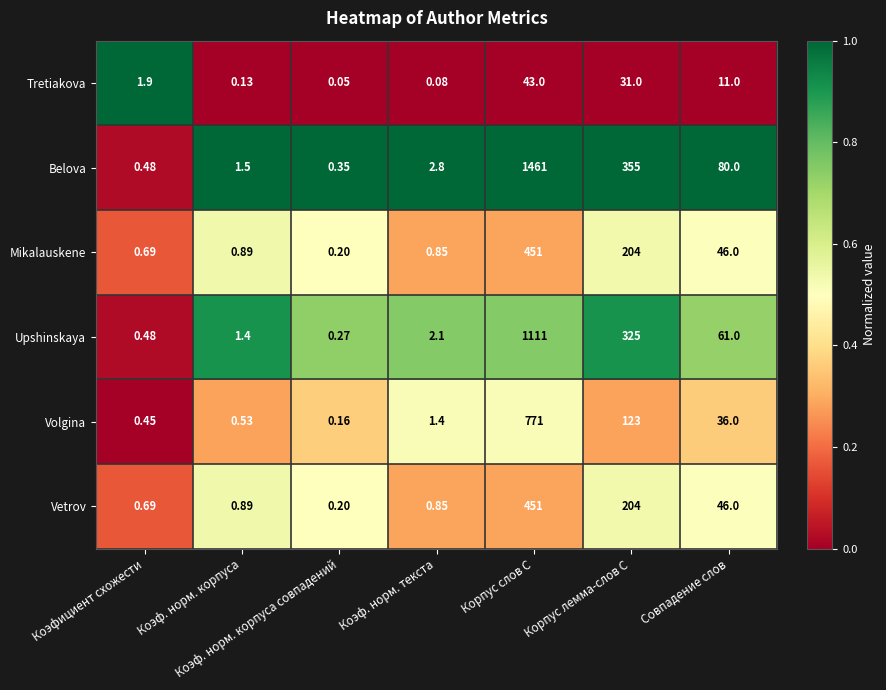

Which series has the largest total across all categories?

Belova